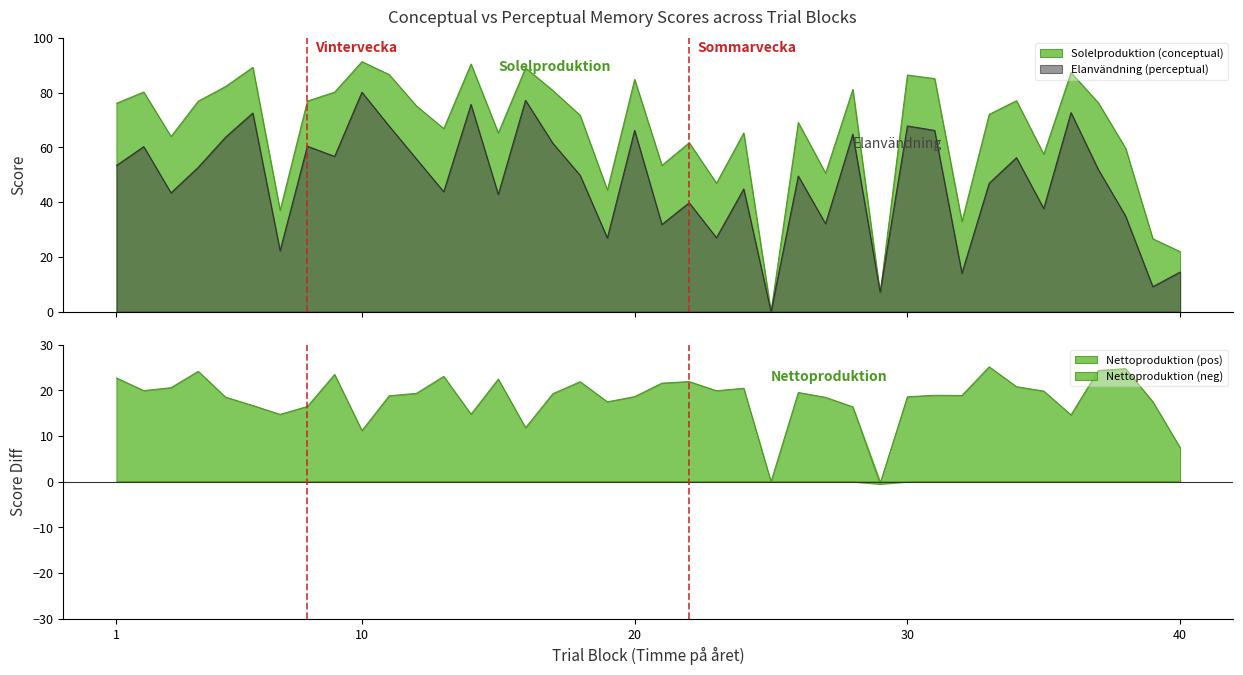

Rank the categories by conceptual value from lowest to highest.

25, 29, 40, 39, 32, 7, 19, 23, 27, 21, 35, 38, 22, 3, 15, 24, 13, 26, 18, 33, 12, 1, 37, 4, 8, 34, 9, 2, 17, 28, 5, 20, 31, 30, 11, 36, 16, 6, 14, 10